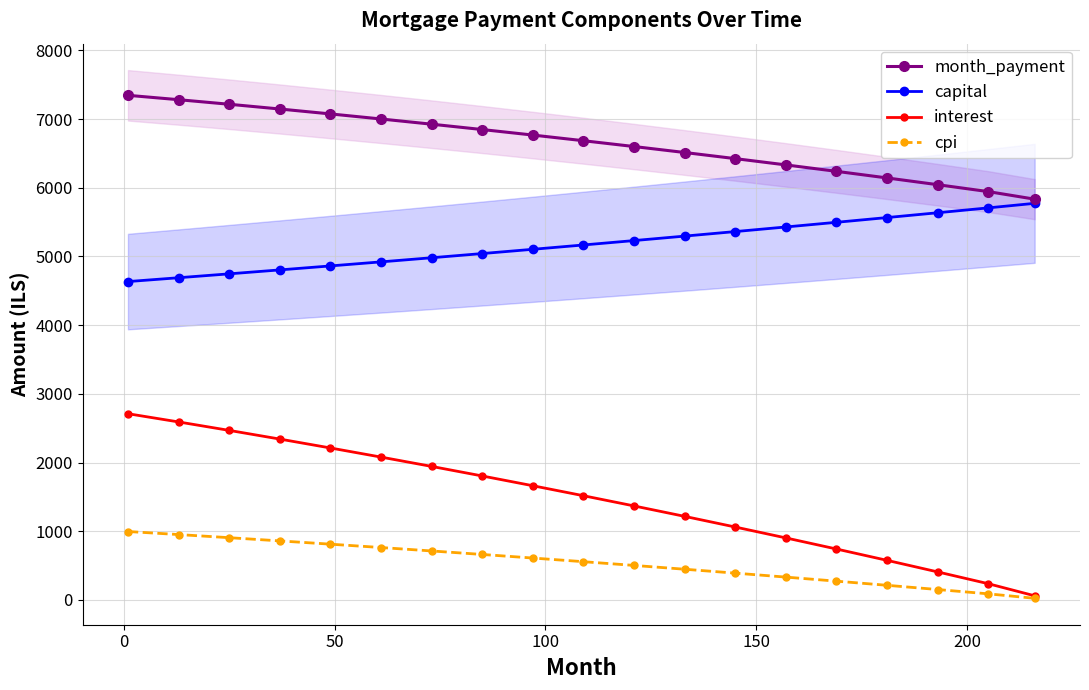

Which series has the widest spread of values?

interest